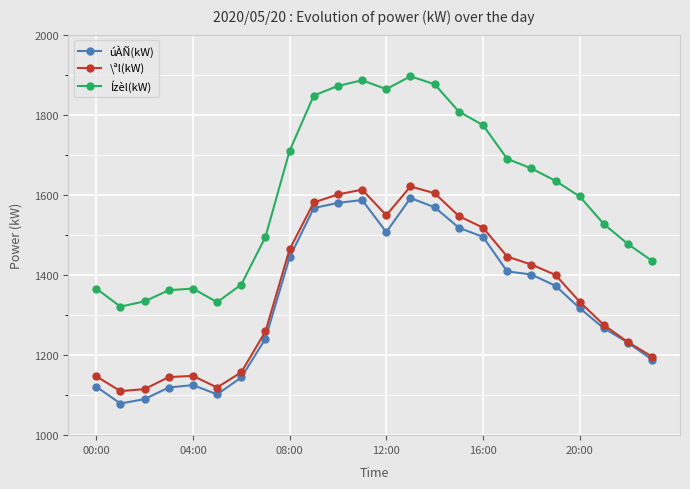

In \ªl(kW), how many points are lower than both neighbors (excluding endpoints)?

3